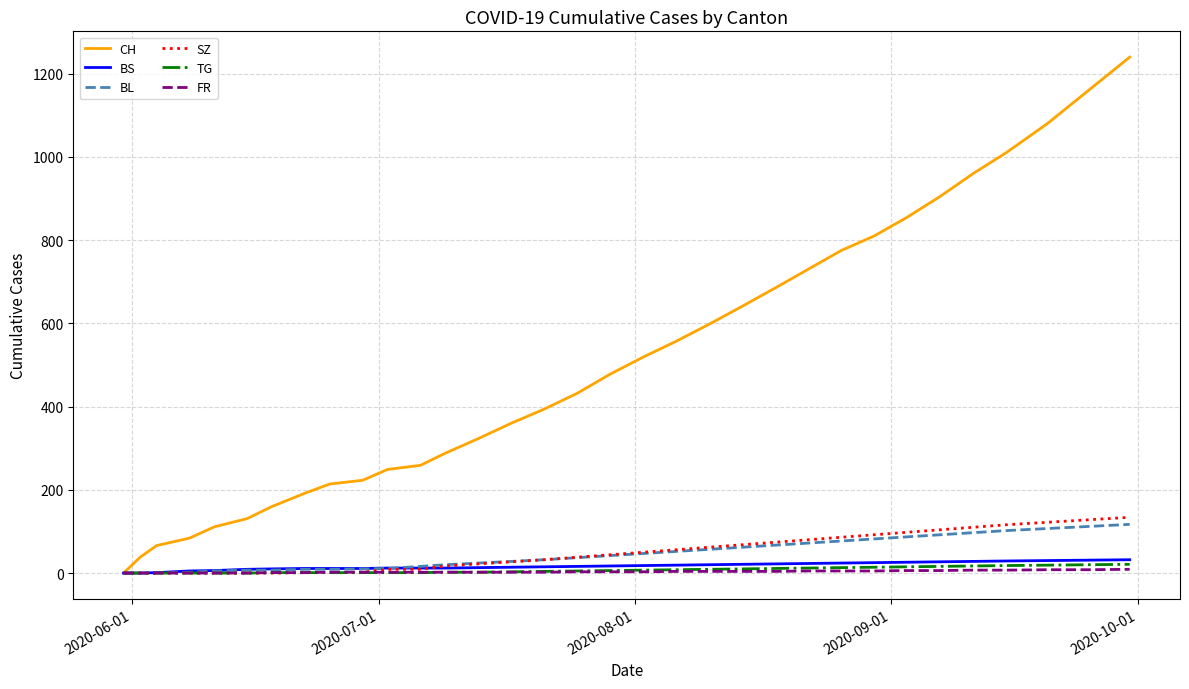

What is the maximum value shown in the chart?

1240